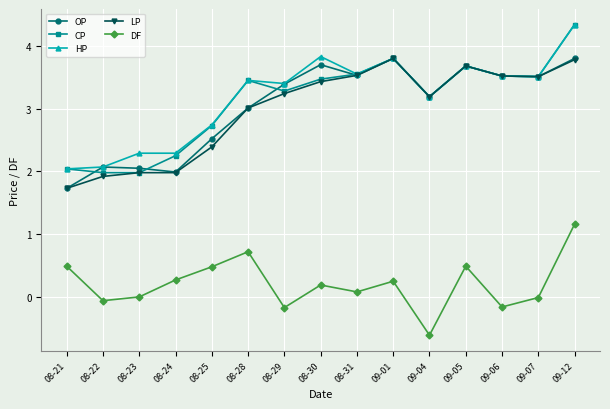

What is the spread (max minus min) of values at 08-24?

2.0